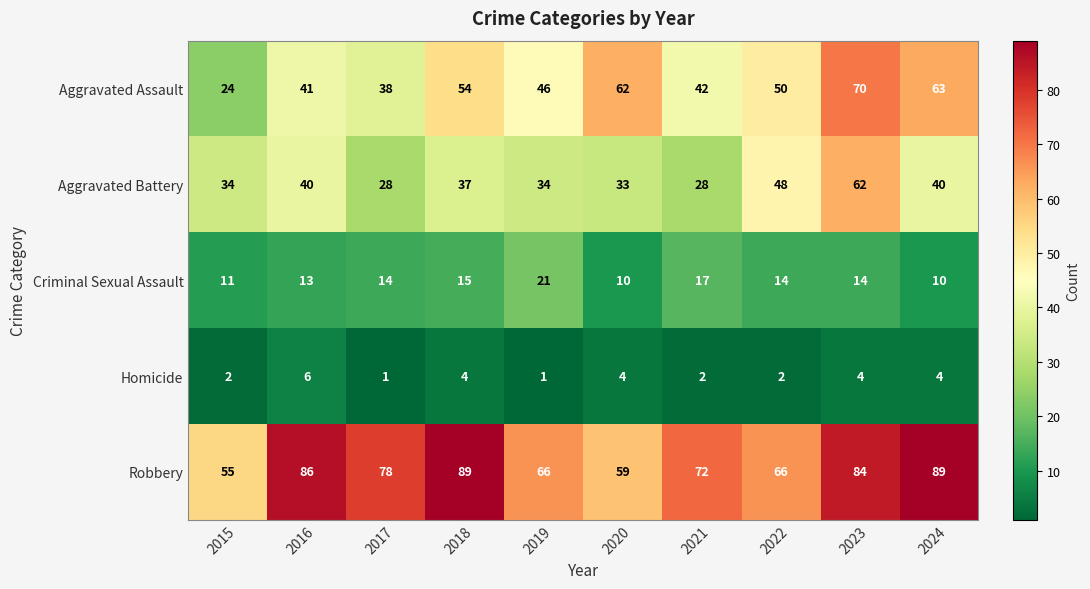

Which category has the highest value in the Aggravated Assault series?

2023